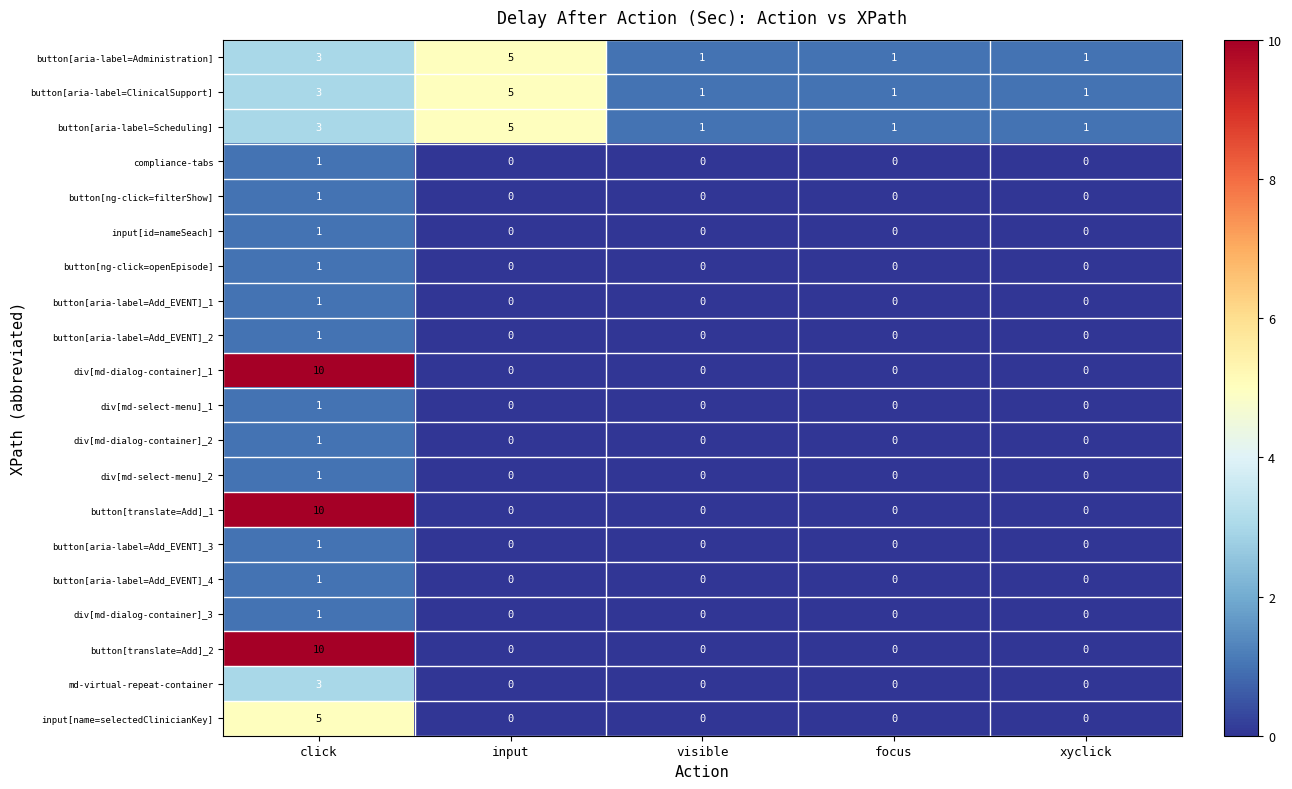

Count the number of categories in the chart.

5